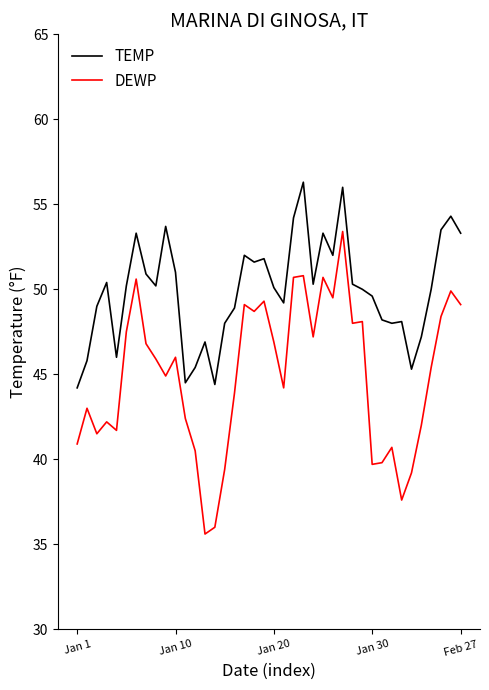

Which series has the largest range (max minus min)?

DEWP